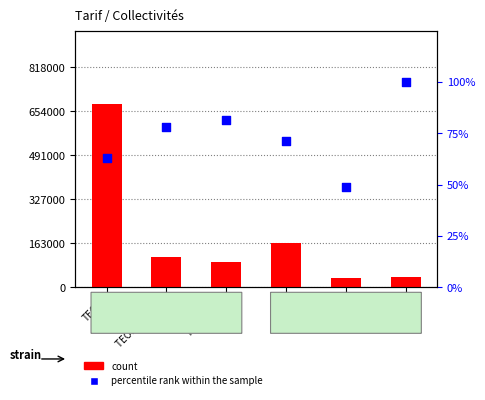

Which series reaches the minimum Y coordinate?

percentile rank within the sample